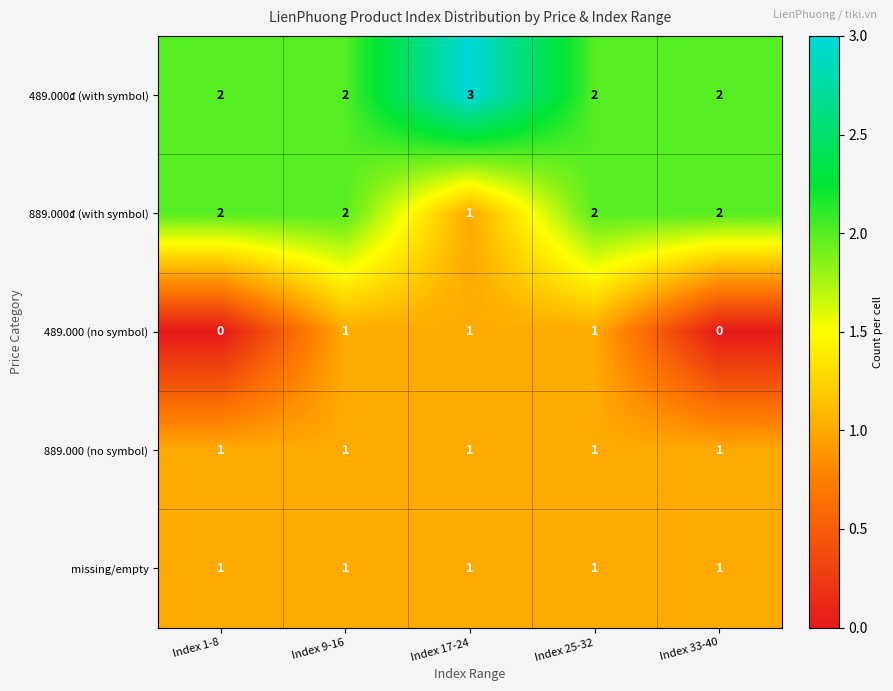

At which label is 889.000₫ (with symbol) closest to 1?

Index 17-24